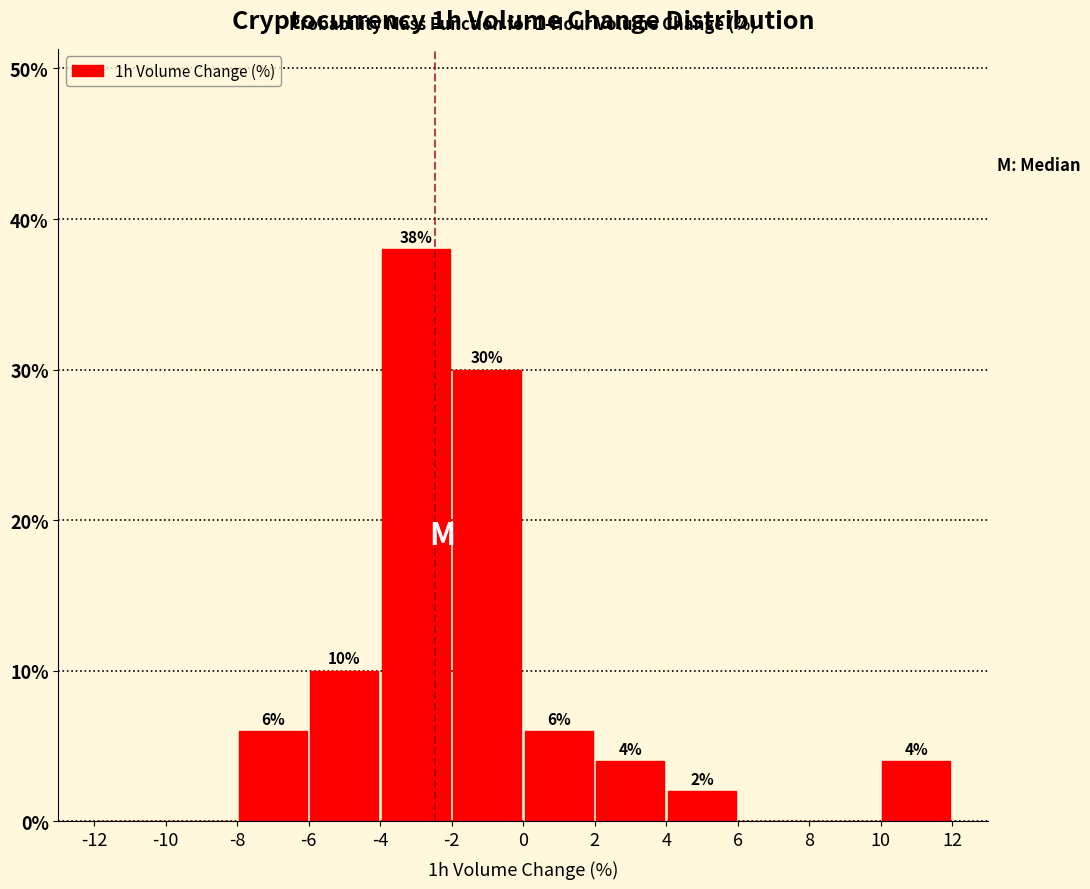

Over which range of the x-axis is the bar tallest?

-4 to -2